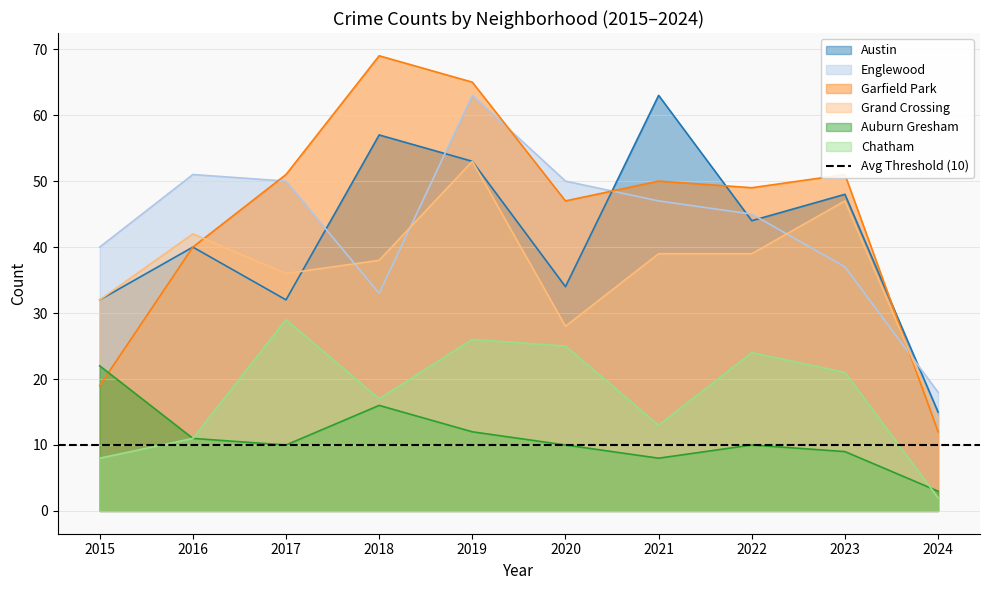

At which label does Englewood first exceed 47?

2016